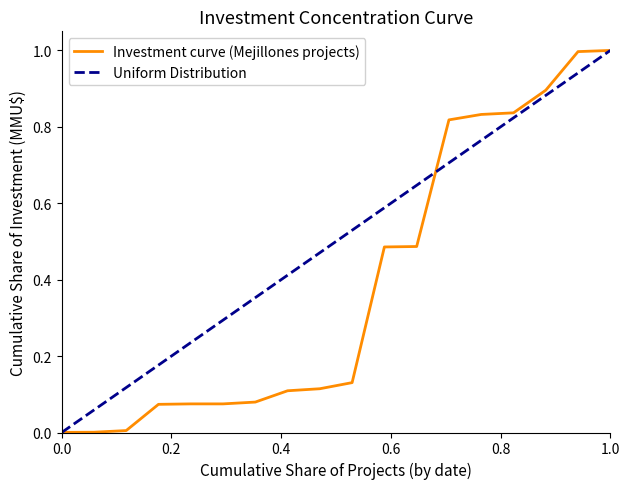

What is the highest value of the Uniform Distribution series?

1.0